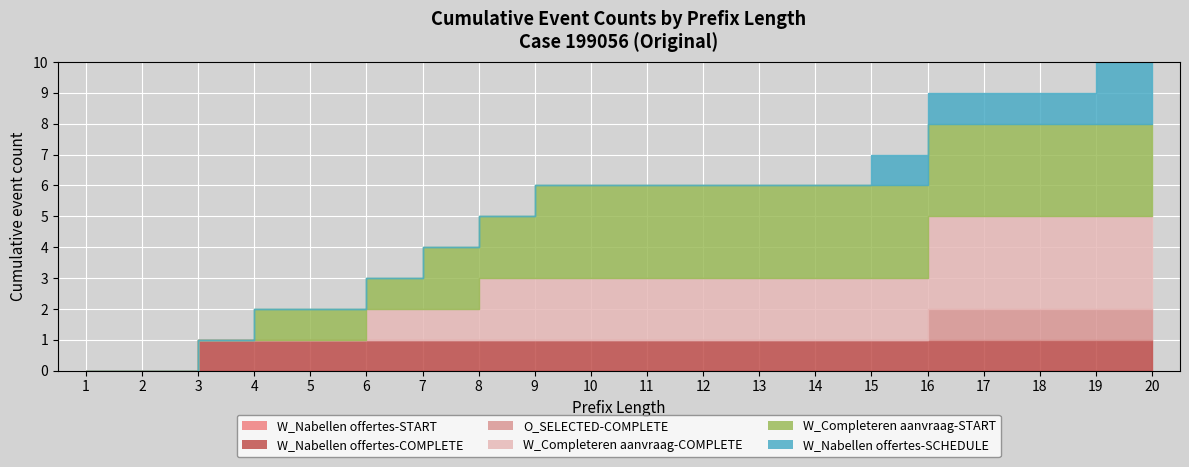

How many data points in W_Nabellen offertes-SCHEDULE are above 0?

6